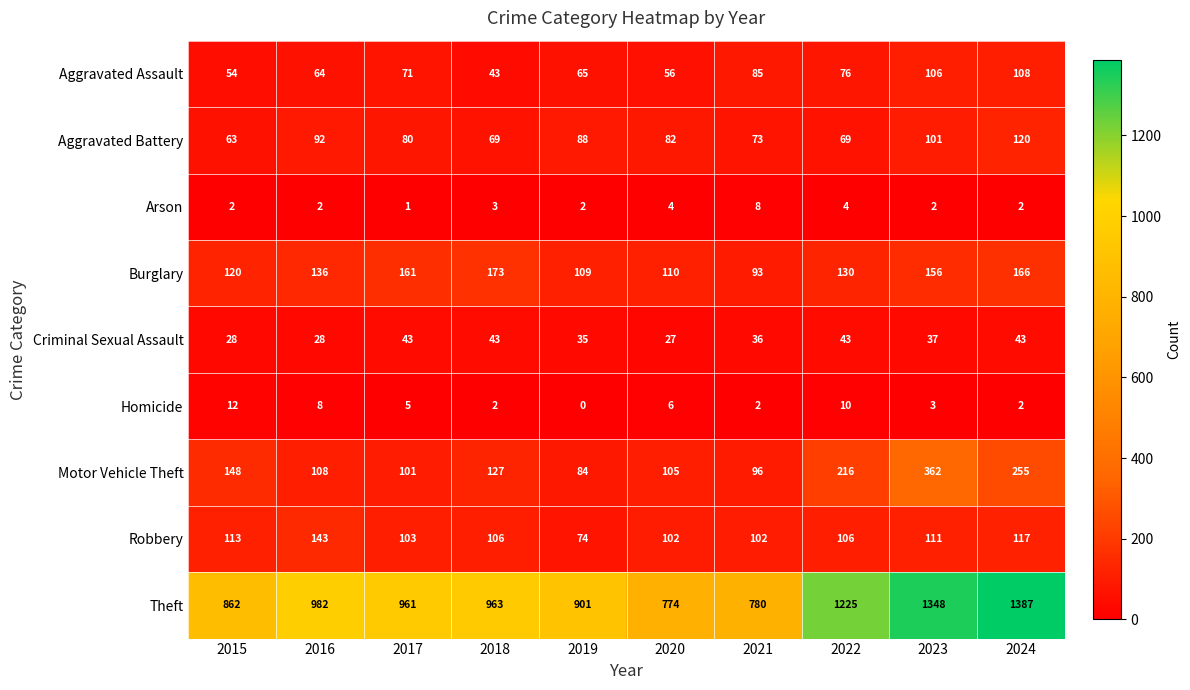

Rank the series at 2023 from lowest to highest value.

Arson, Homicide, Criminal Sexual Assault, Aggravated Battery, Aggravated Assault, Robbery, Burglary, Motor Vehicle Theft, Theft